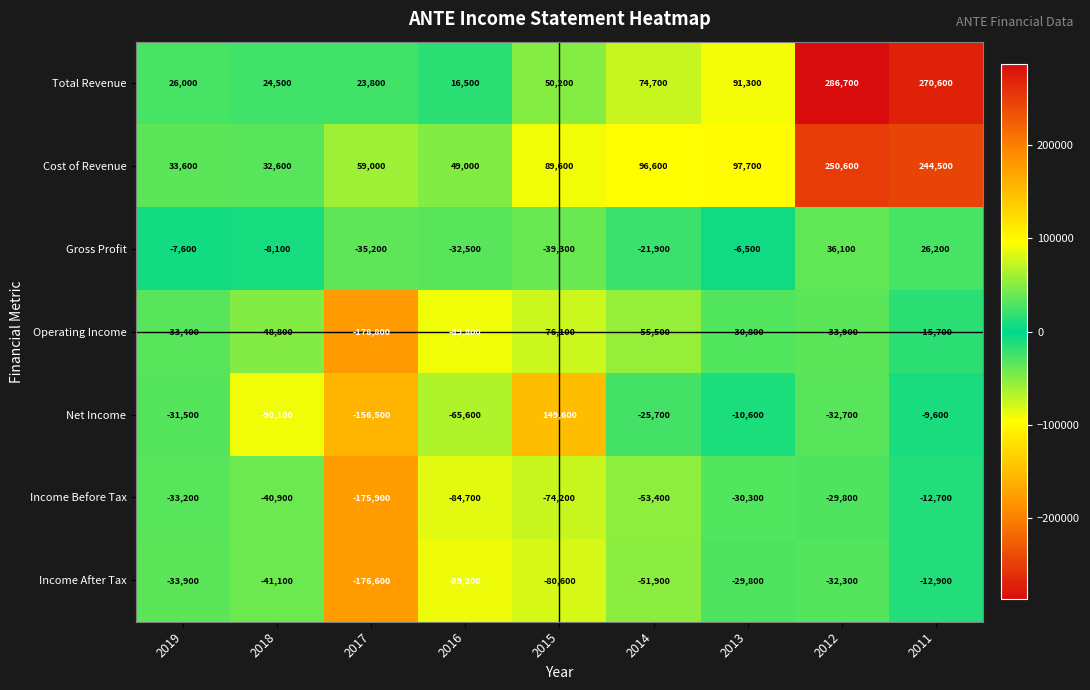

Rank the series by their maximum value, from lowest to highest.

Operating Income, Income After Tax, Income Before Tax, Gross Profit, Net Income, Cost of Revenue, Total Revenue